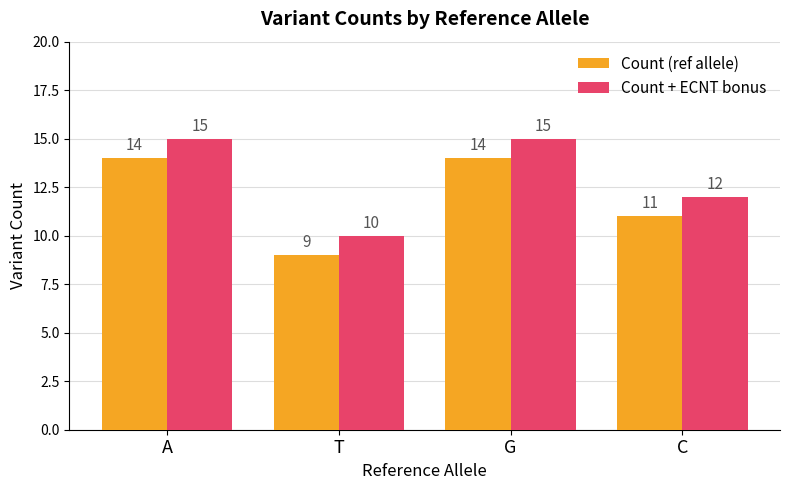

What is the maximum value shown in the chart?

15